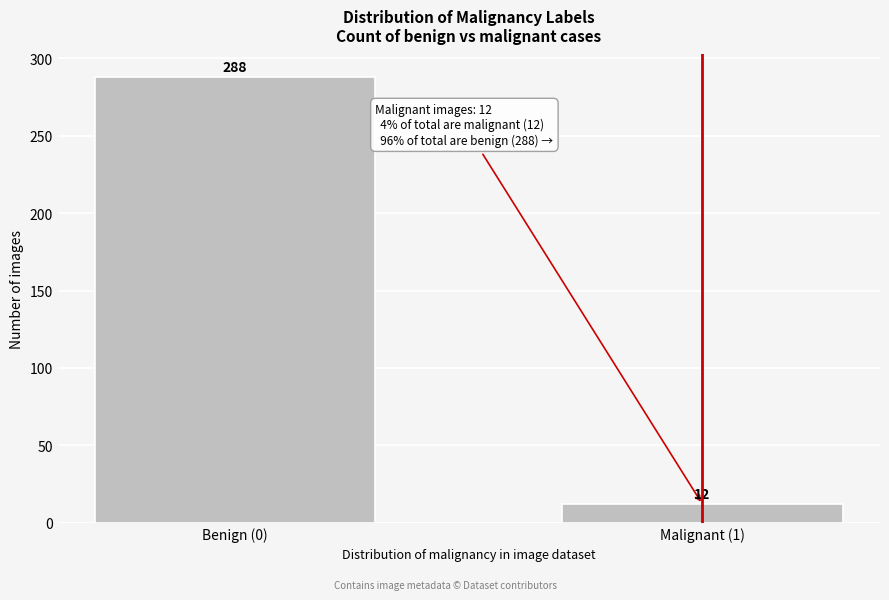

Reading right to left, transcribe all the data shown in this chart.

Malignant (1)=12	Benign (0)=288